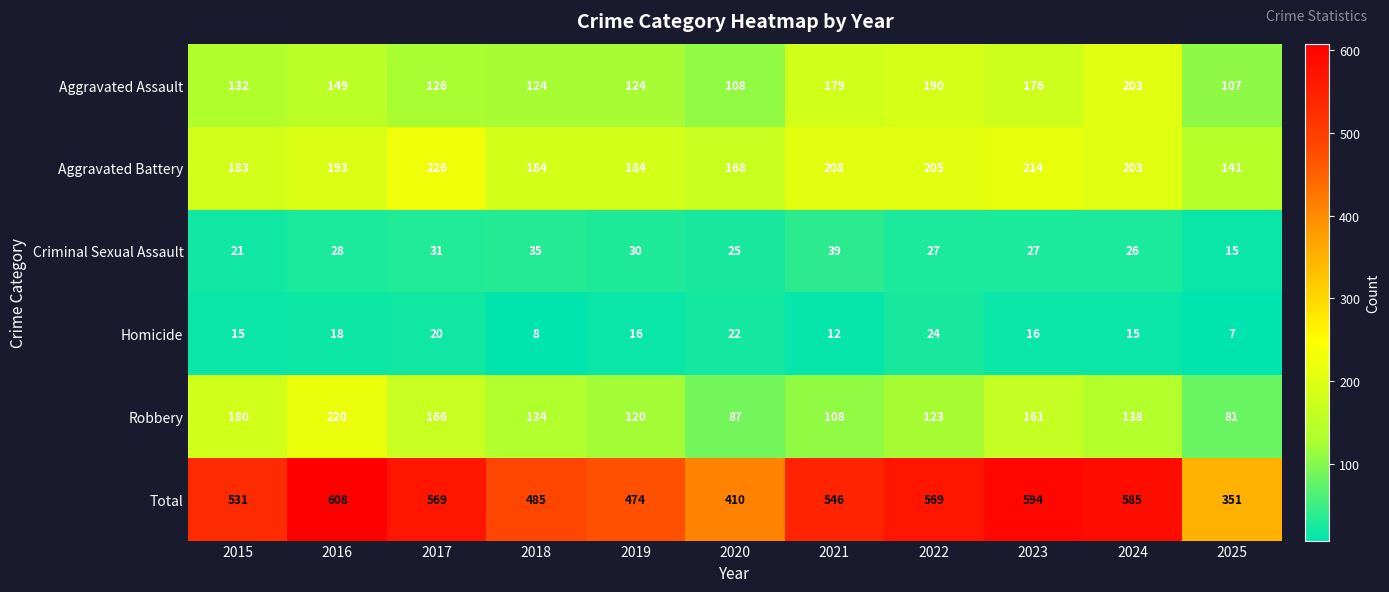

What is the difference between the Robbery values at 2021 and 2017?

58